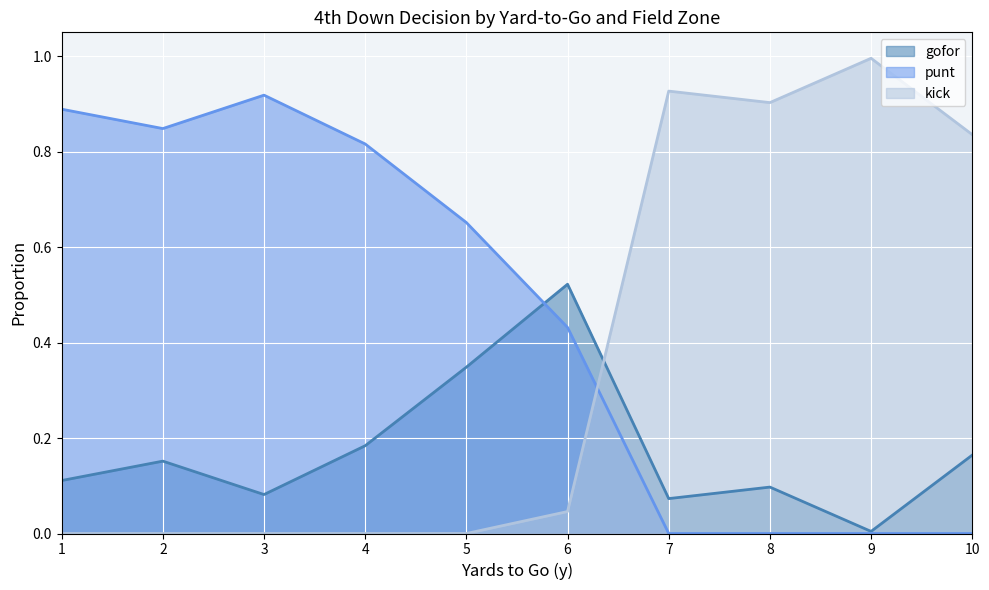

Rank the series by their average value, from highest to lowest.

punt, kick, gofor